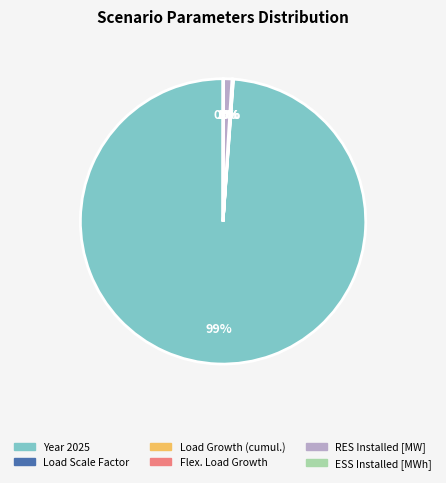

To the nearest percent, what portion does Year 2025 represent?

99%